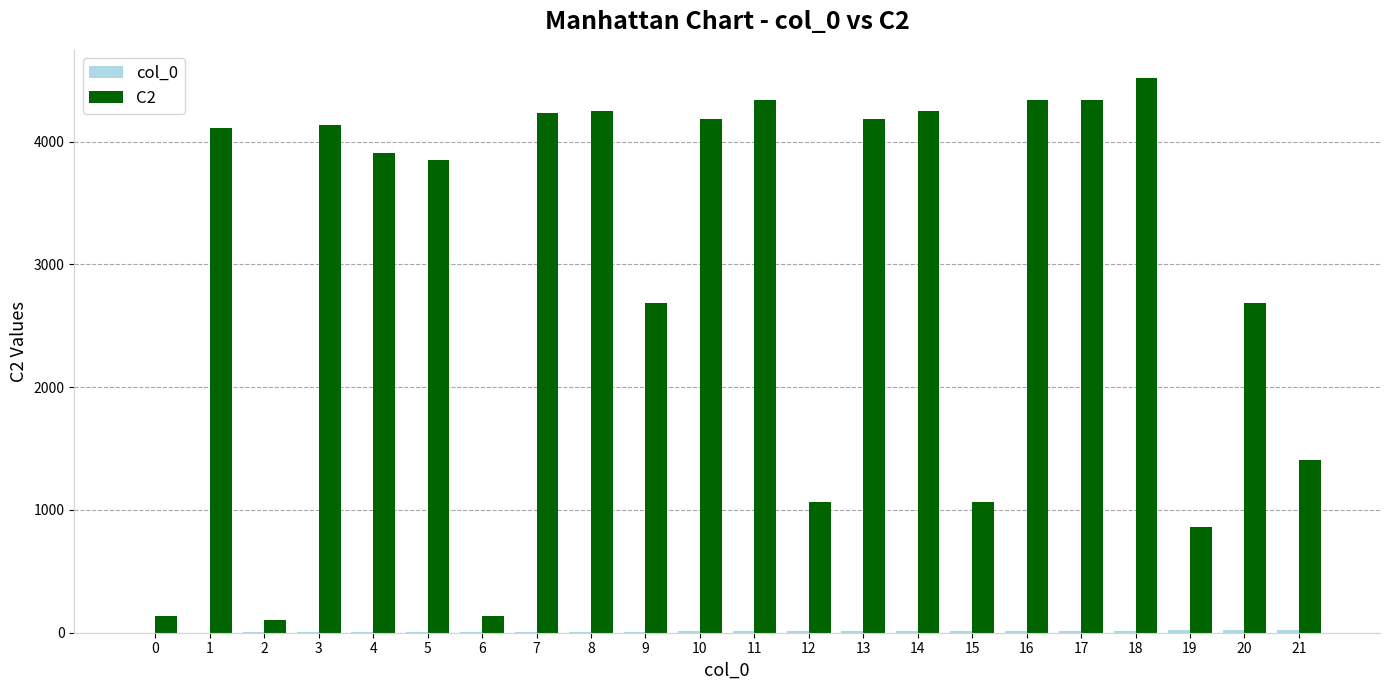

The value of C2 at 3 is 4136. True or false?

True